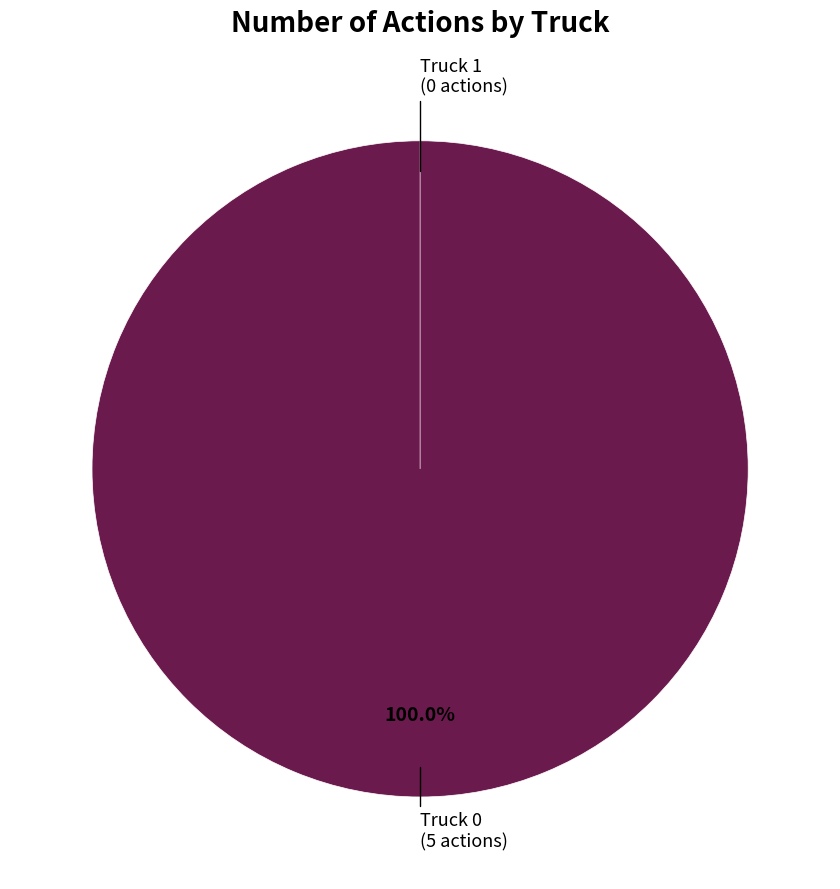

Which category accounts for the majority?

Truck 0